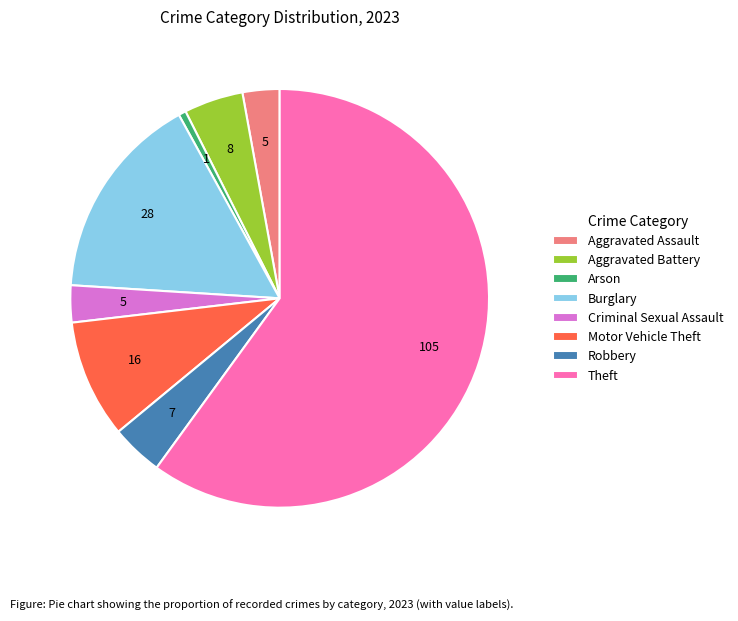

Which has a higher value, Theft or Aggravated Assault?

Theft